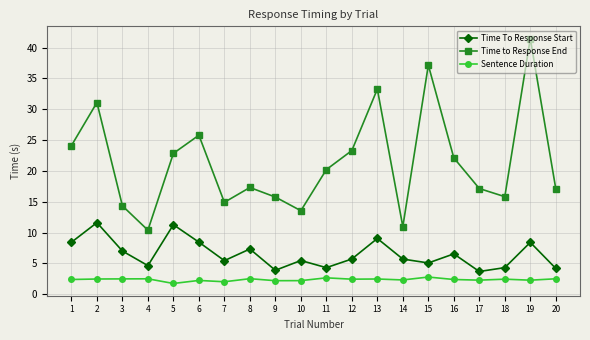

At 16, list the series in order from largest to smallest.

Time to Response End, Time To Response Start, Sentence Duration